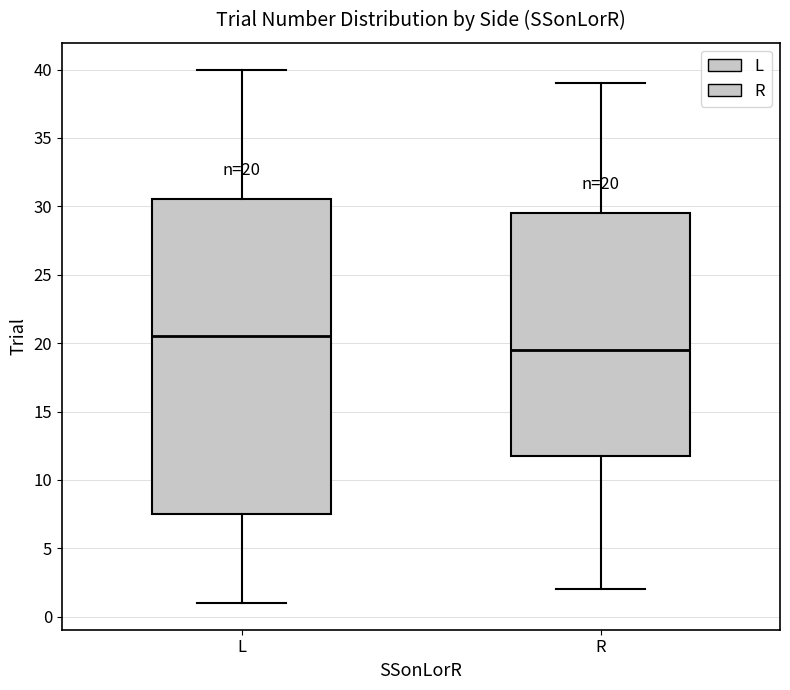

Which box has the highest median line?

L